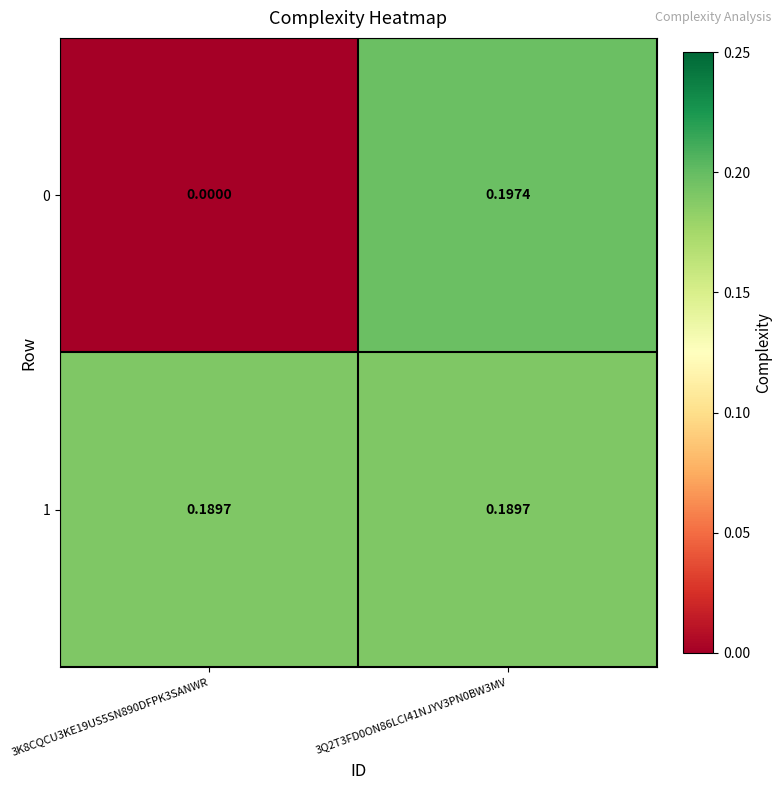

Is the value of 0 at 3Q2T3FD0ON86LCI41NJYV3PN0BW3MV greater than the value of 1 at 3Q2T3FD0ON86LCI41NJYV3PN0BW3MV?

Yes